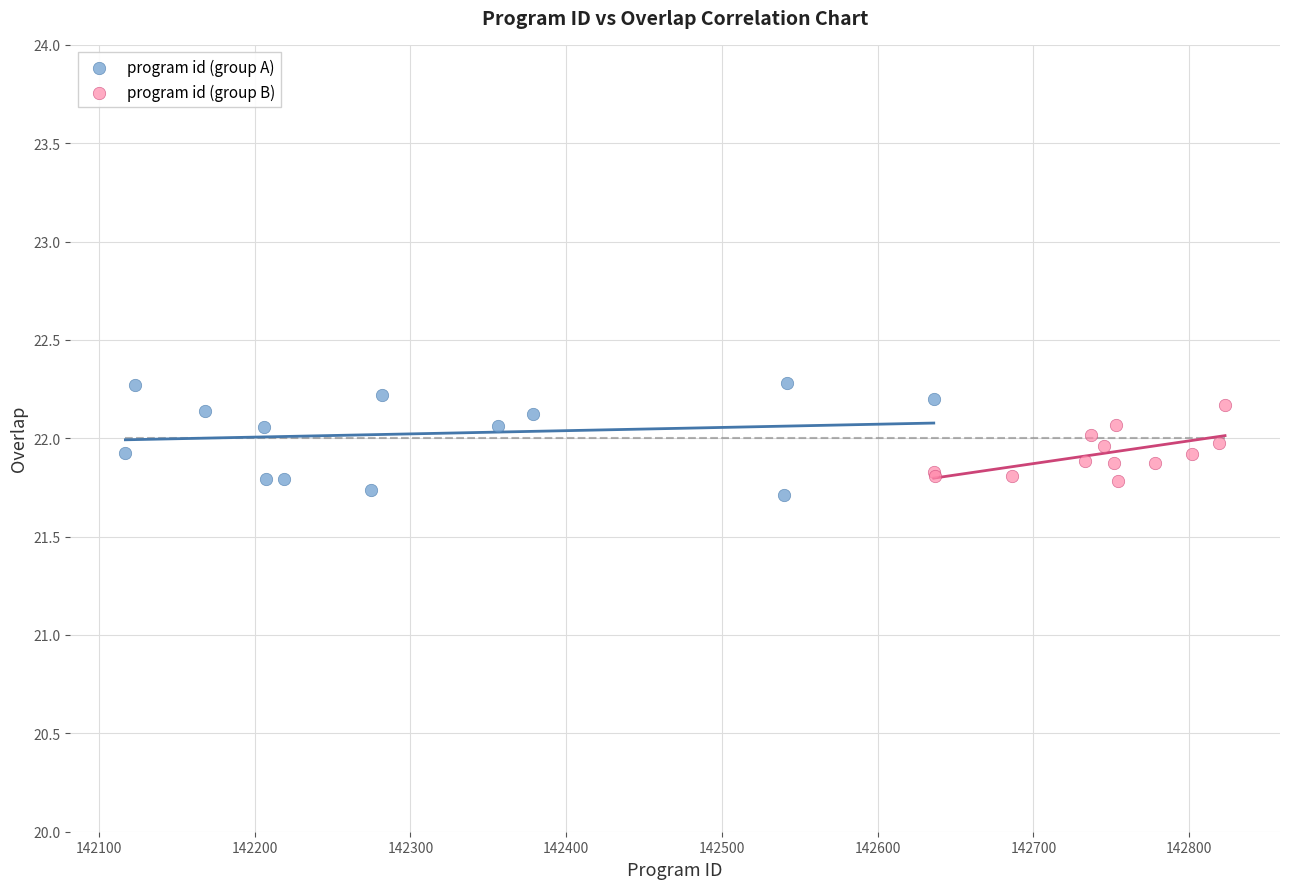

Which series contains the highest Y value?

program id (group A)